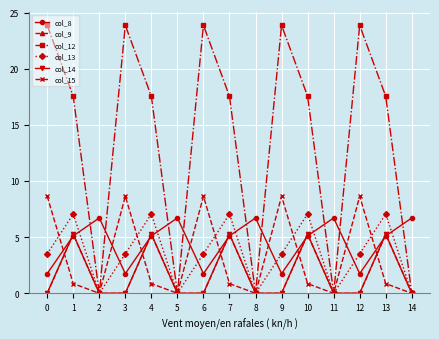

Which series has the largest total across all categories?

col_12